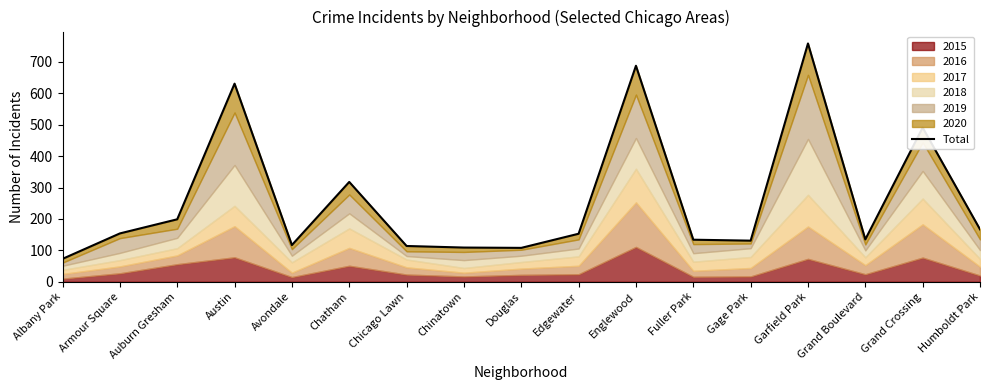

List the labels in order of value, smallest first.

Albany Park, Douglas, Chinatown, Chicago Lawn, Avondale, Gage Park, Fuller Park, Grand Boulevard, Edgewater, Armour Square, Humboldt Park, Auburn Gresham, Chatham, Grand Crossing, Austin, Englewood, Garfield Park